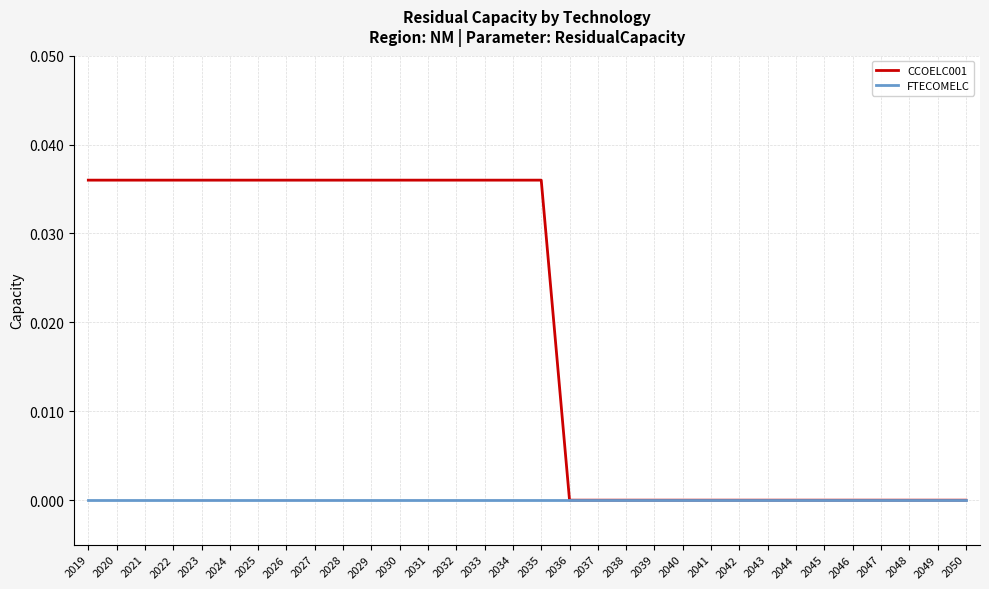

True or false: CCOELC001 has a value of 0.0 at 2022.

True